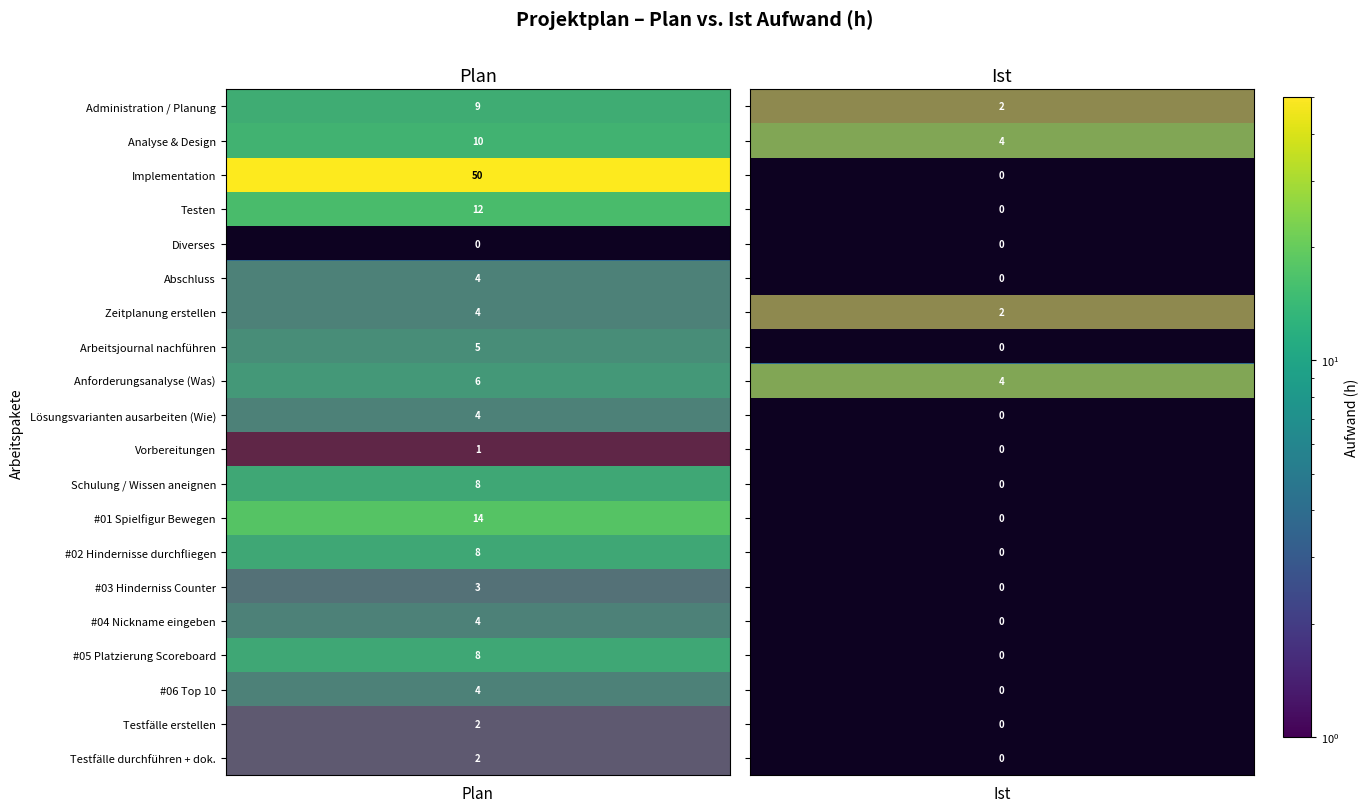

What is the sum of the Abschluss values at Plan and Ist?

4